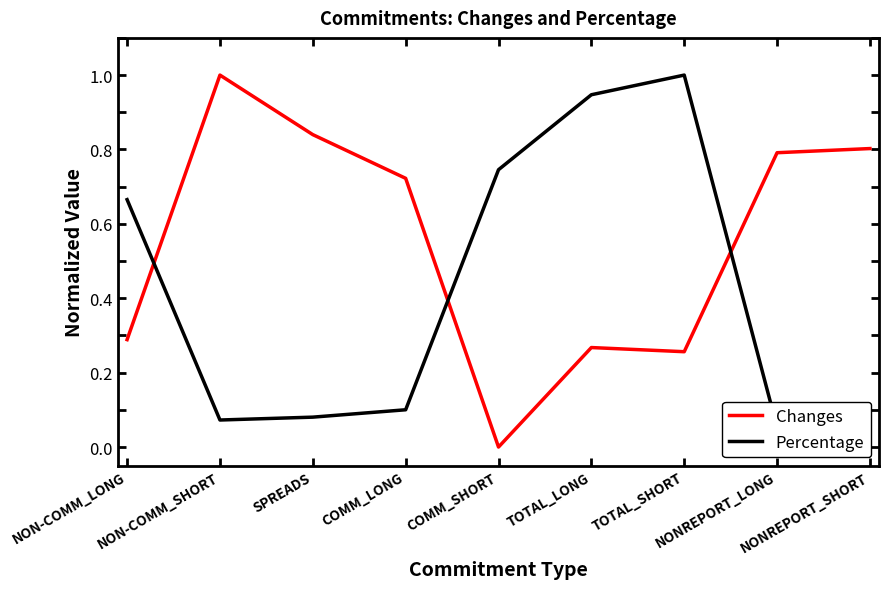

What is the difference between the highest and lowest values at TOTAL_LONG?

0.7